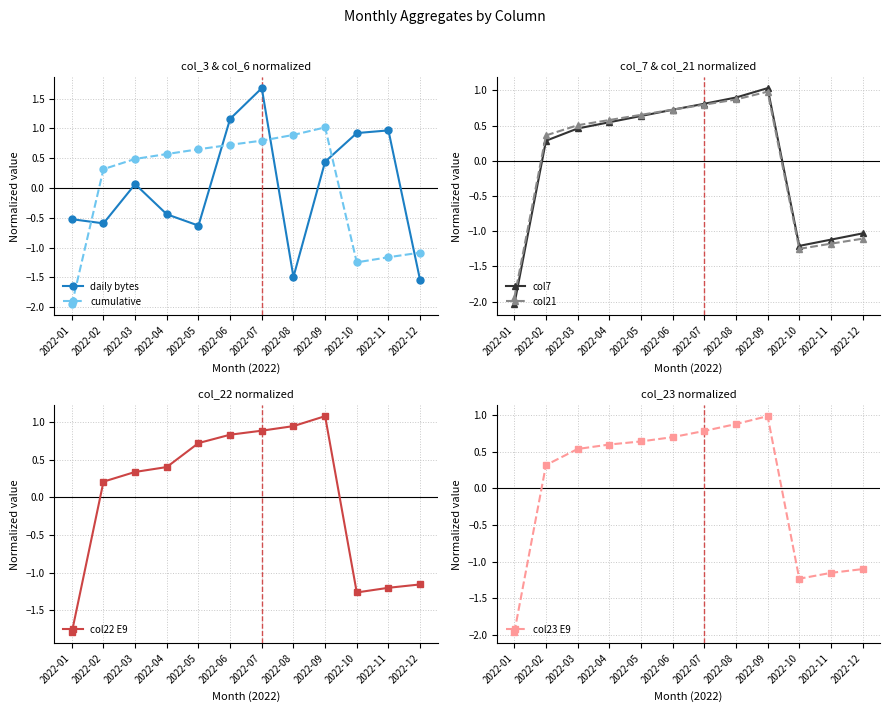

List the series in order of their peak value, lowest first.

col21, col23 E9, cumulative, col7, col22 E9, daily bytes